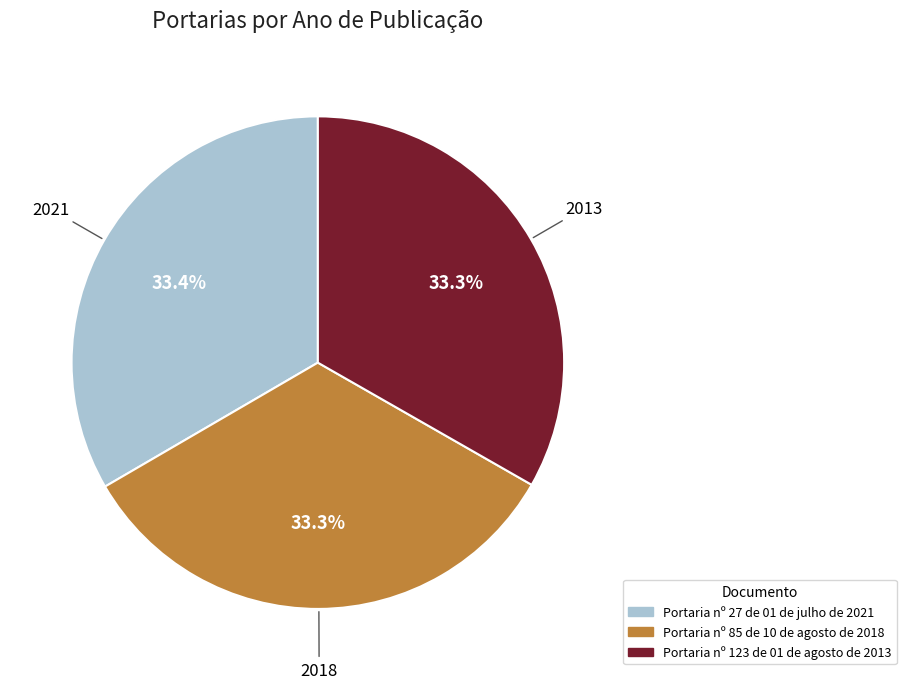

The Portaria nº 27 de 01 de julho de 2021 slice represents 25% of the pie. True or false?

False